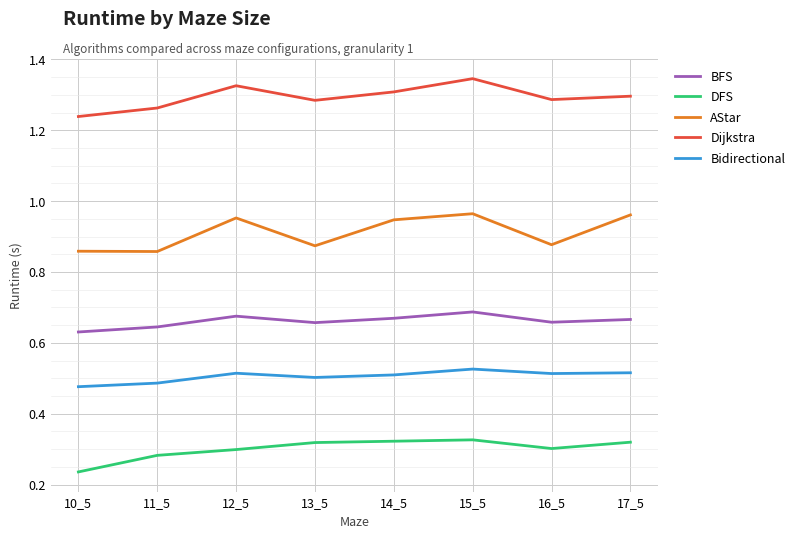

At which category does Dijkstra reach its first local valley?

13_5